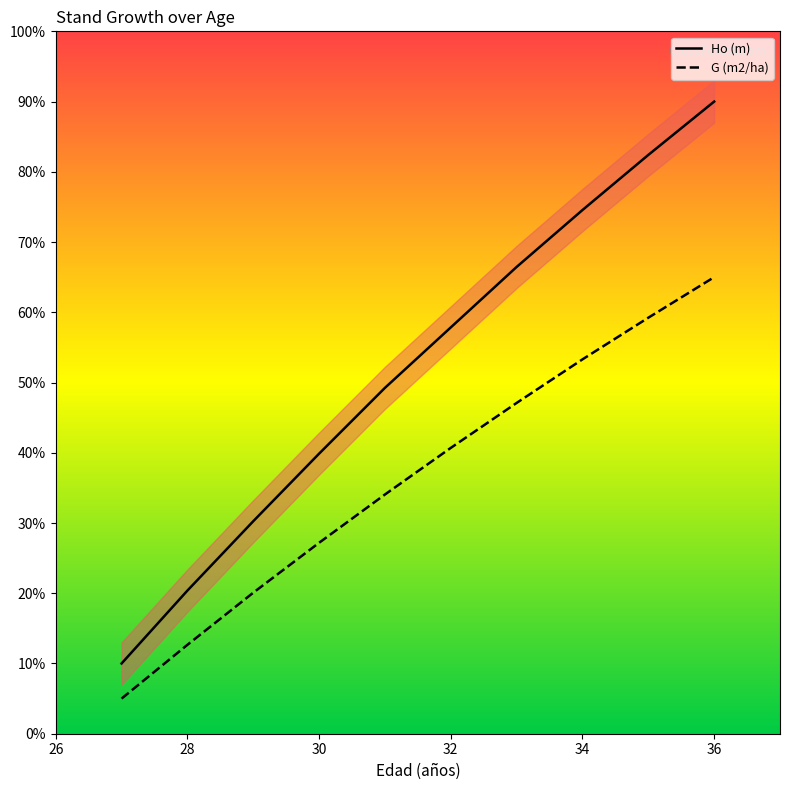

Is this an area chart (filled region under the line)?

No